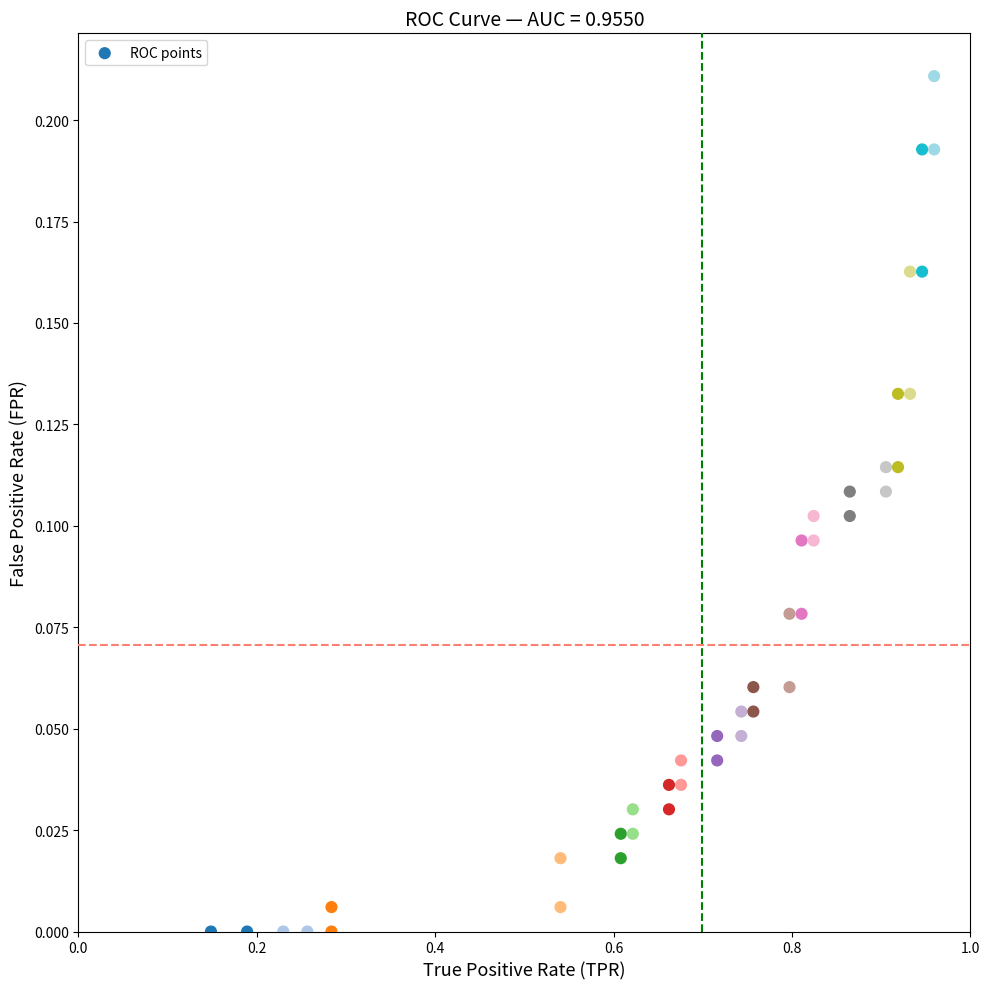

What is the range of X values (max minus min)?

0.8